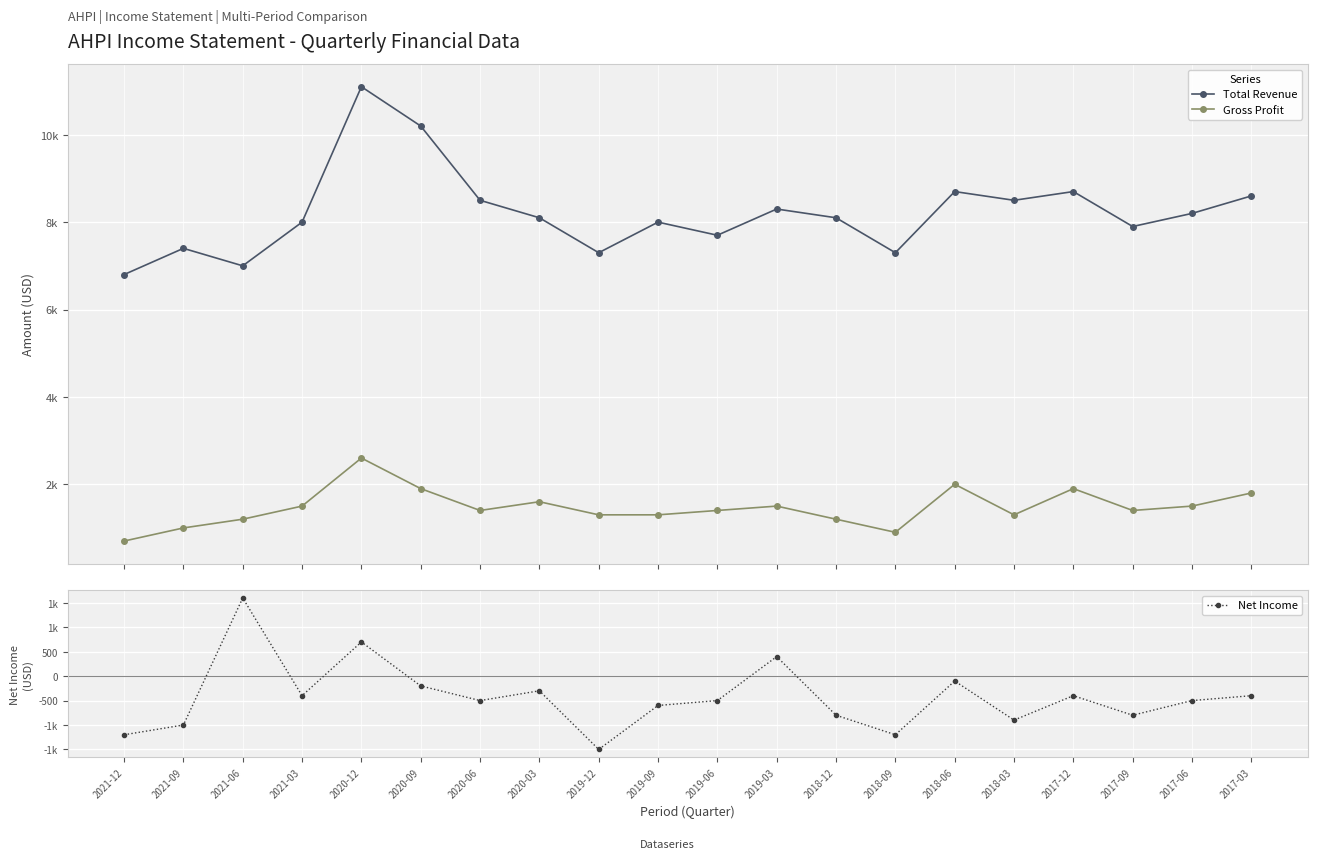

How many lines are shown in the chart?

3